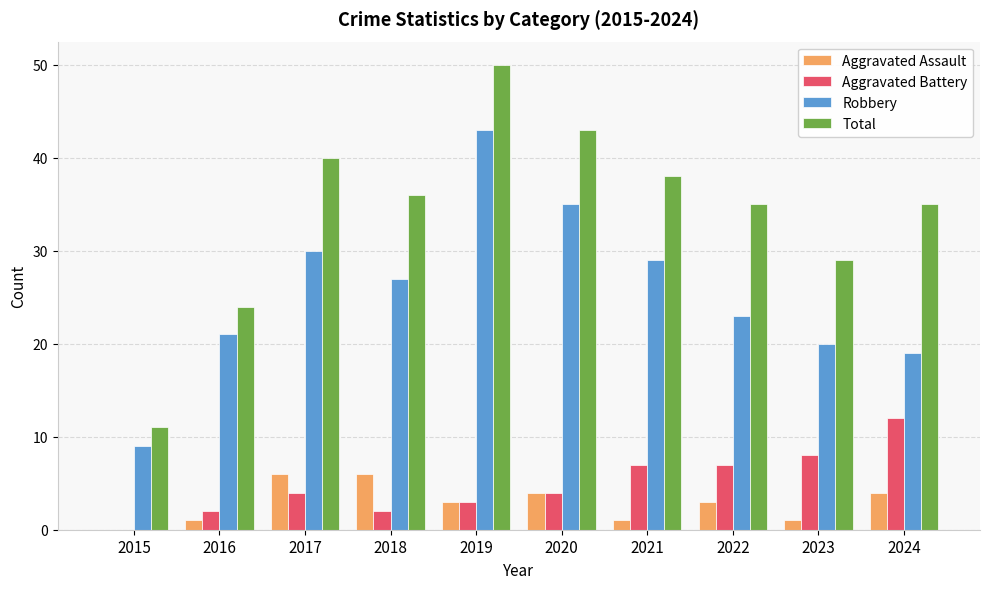

What is the spread (max minus min) of values at 2022?

32